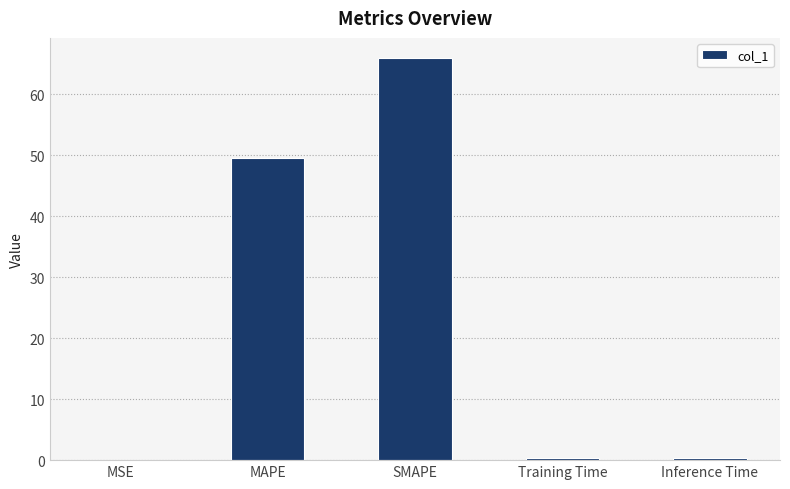

What is the sum of all values?

116.4